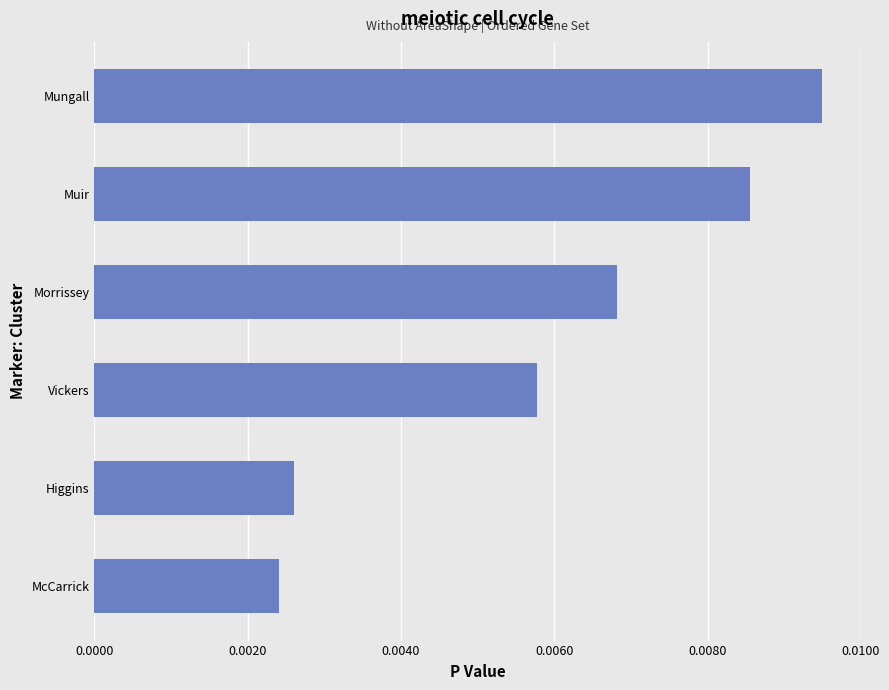

Count the number of categories in the chart.

6